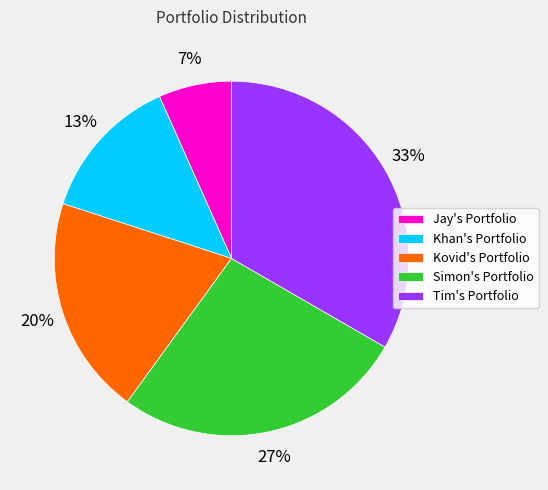

How many segments does this pie chart have?

5